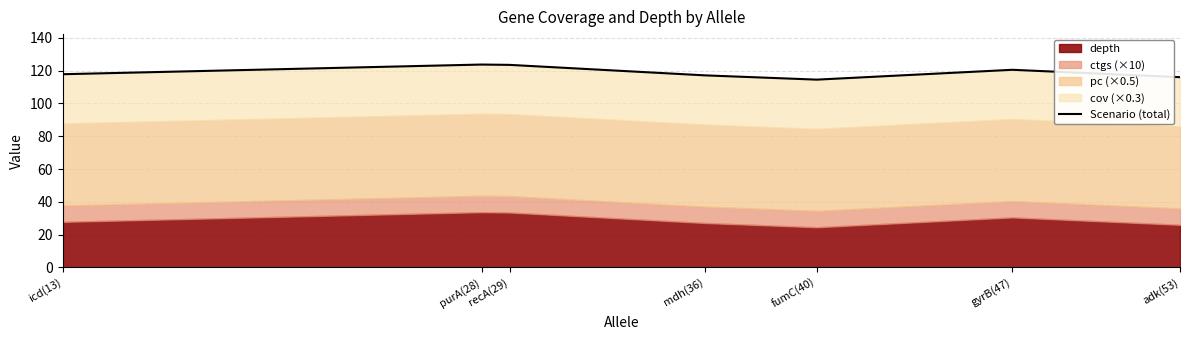

Approximately how many times larger is the value at fumC(40) compared to mdh(36)?

1.0